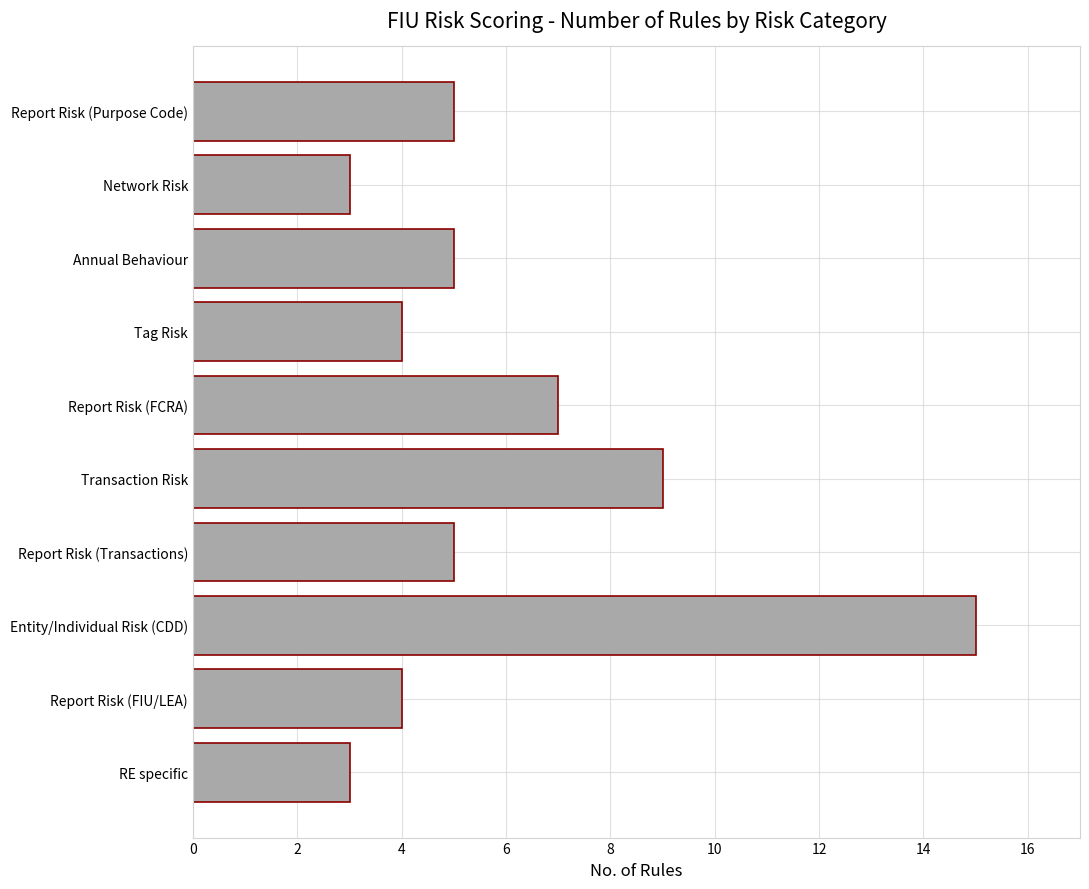

The chart shows a value of 7 at Report Risk (FCRA). True or false?

True